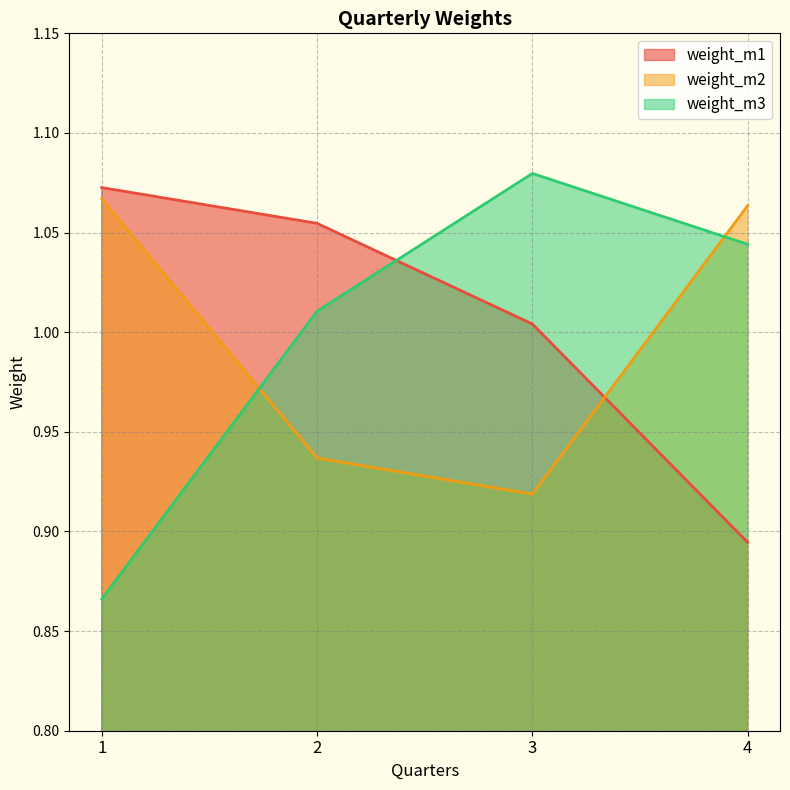

How many distinct data groups are displayed?

3